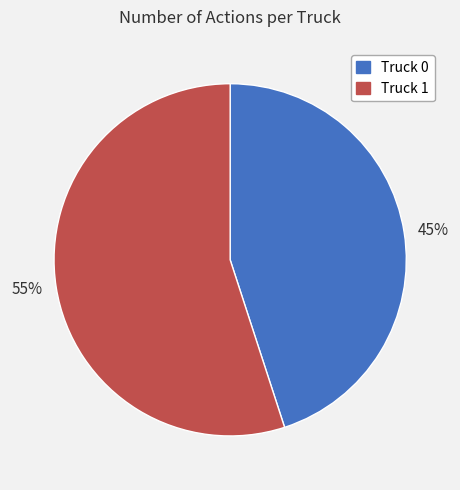

Is it true that 55% is 49% of the pie?

False